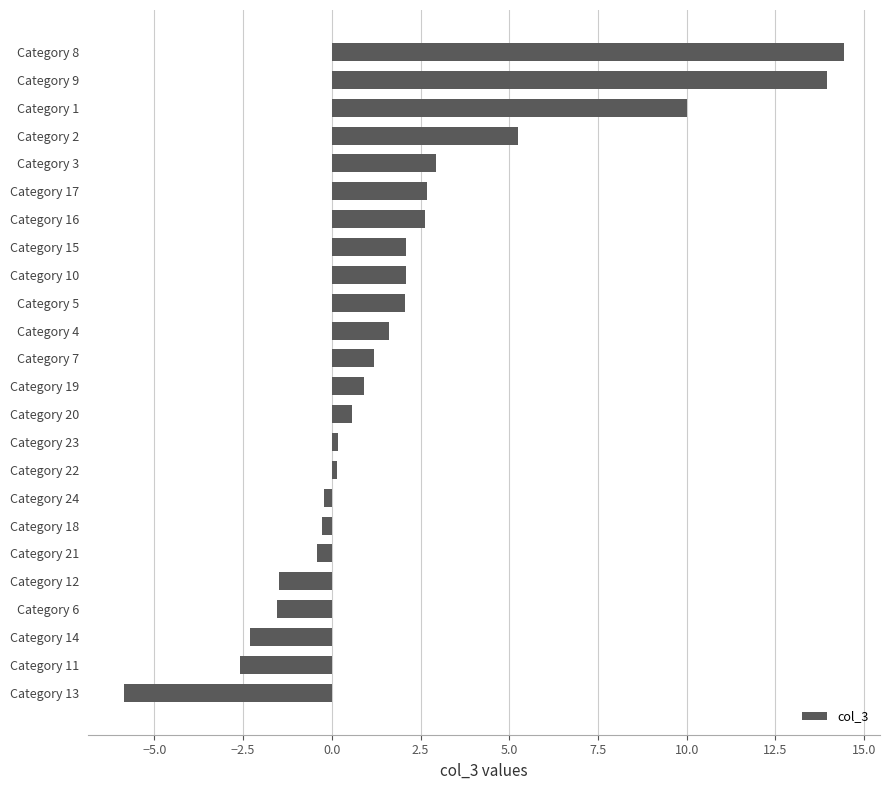

How many negative values are there?

8